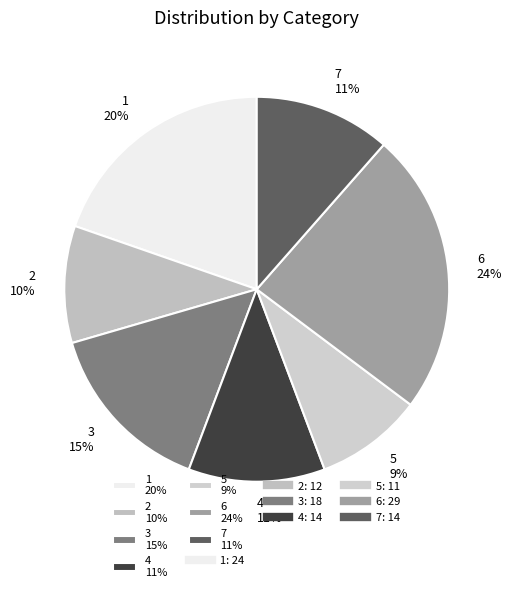

To the nearest percent, what is the combined percentage of 1 and 4?

31%